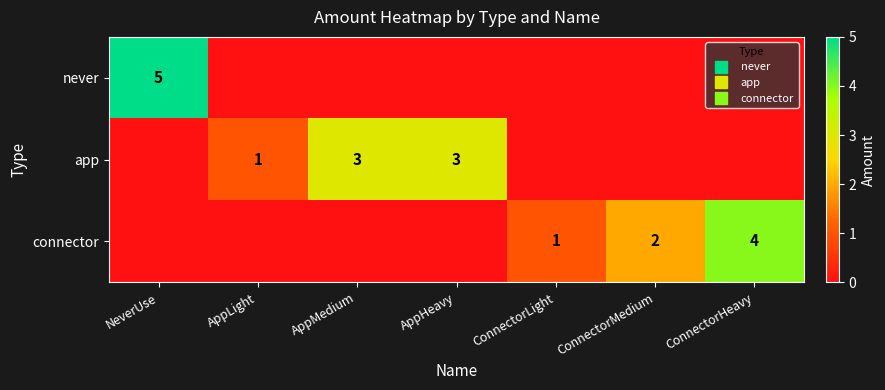

What is the maximum value for connector?

4